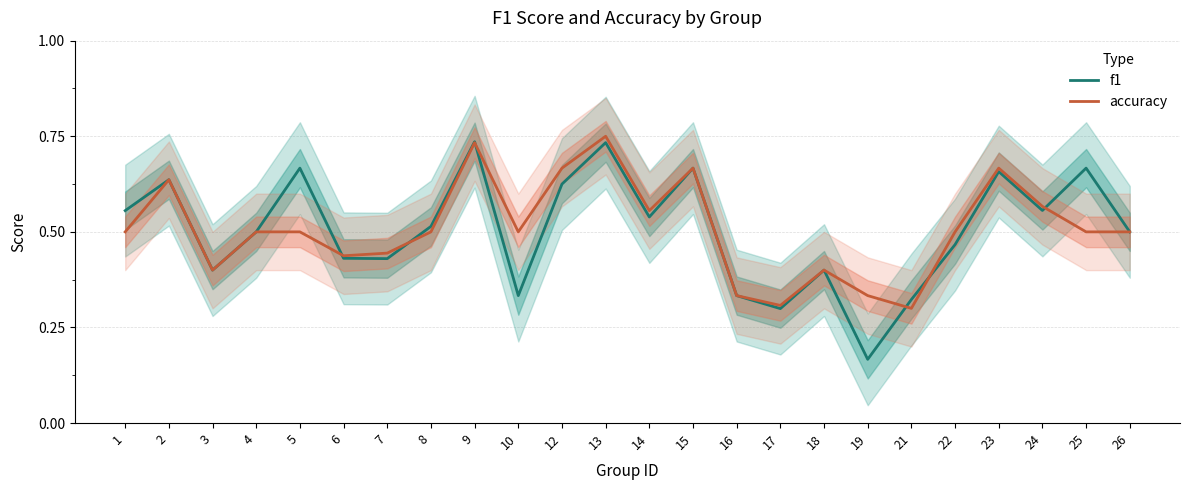

Between which two adjacent categories do f1 and accuracy first intersect?

5 and 6